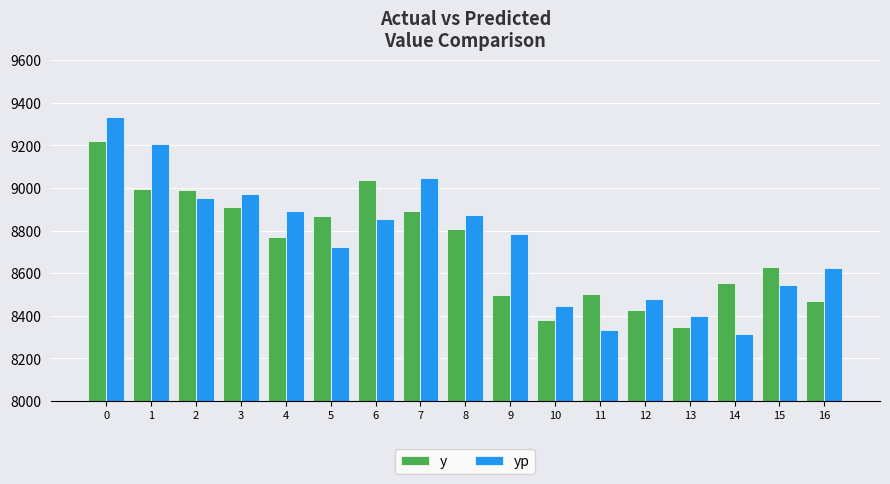

How many data points in y are less than 8768?

8